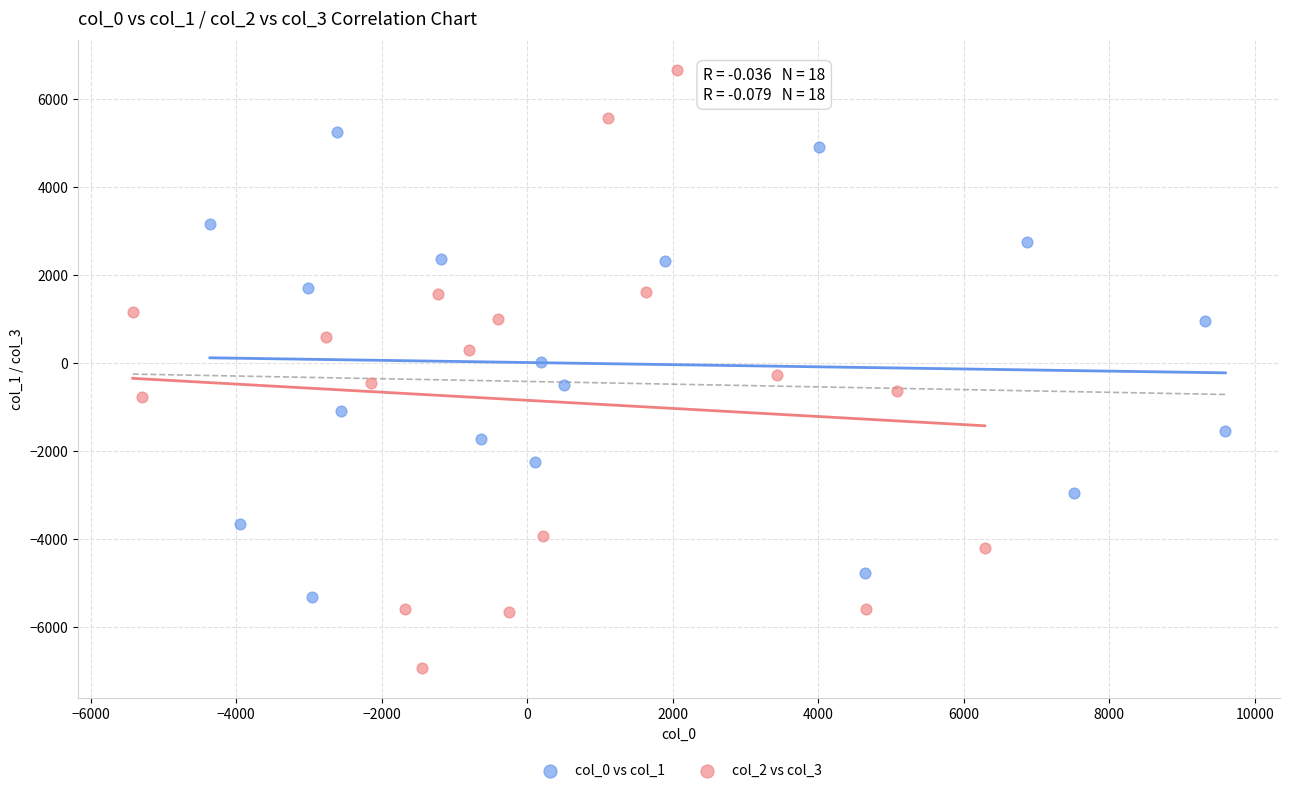

What are all the series names shown in the legend?

col_0 vs col_1, col_2 vs col_3